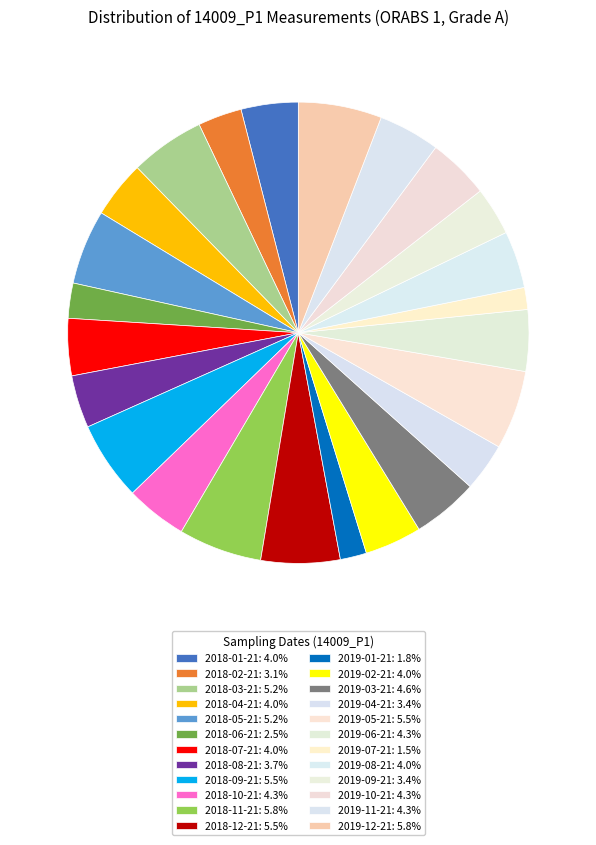

Is there any slice that represents more than half of the pie?

No